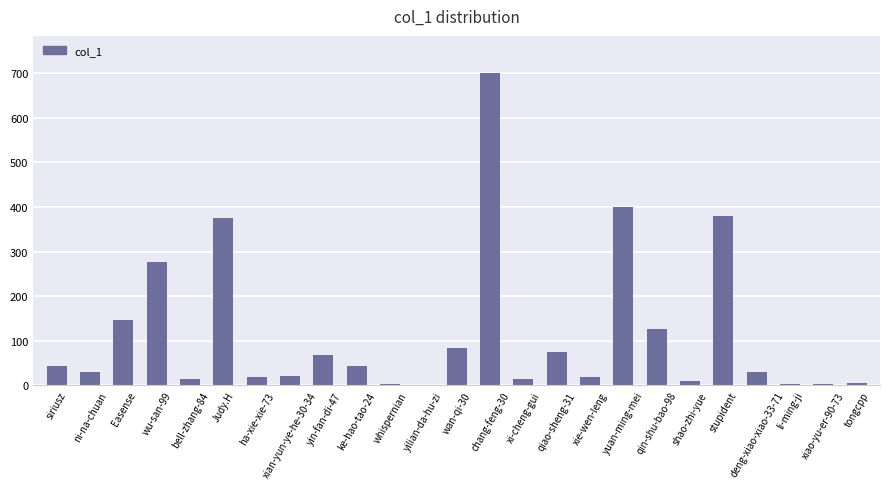

Which has a higher value, Easense or xiao-yu-er-90-73?

Easense